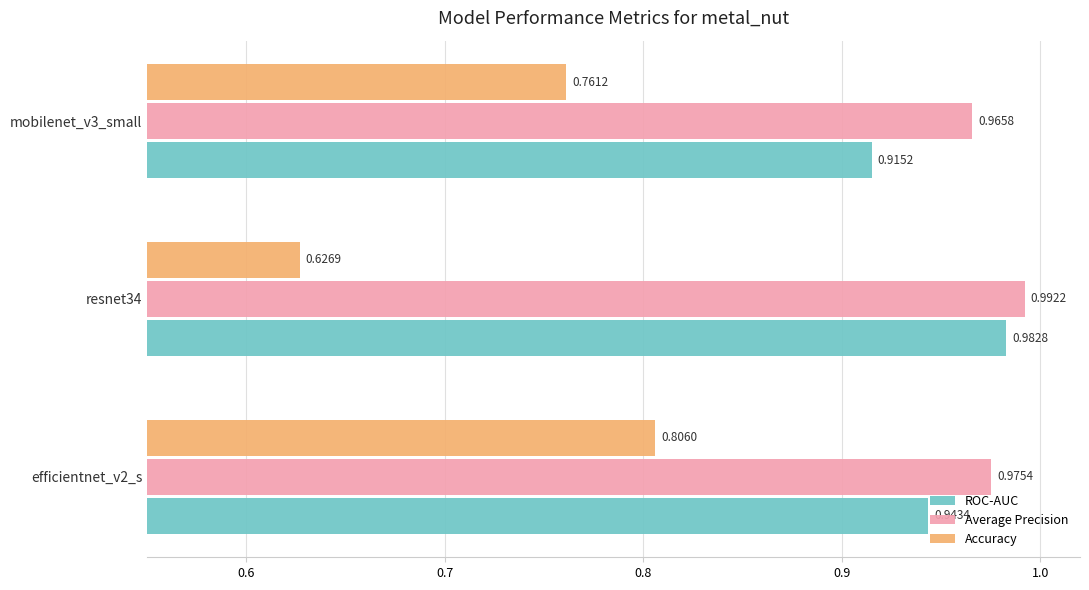

Rank the categories by Average Precision value from lowest to highest.

mobilenet_v3_small, efficientnet_v2_s, resnet34